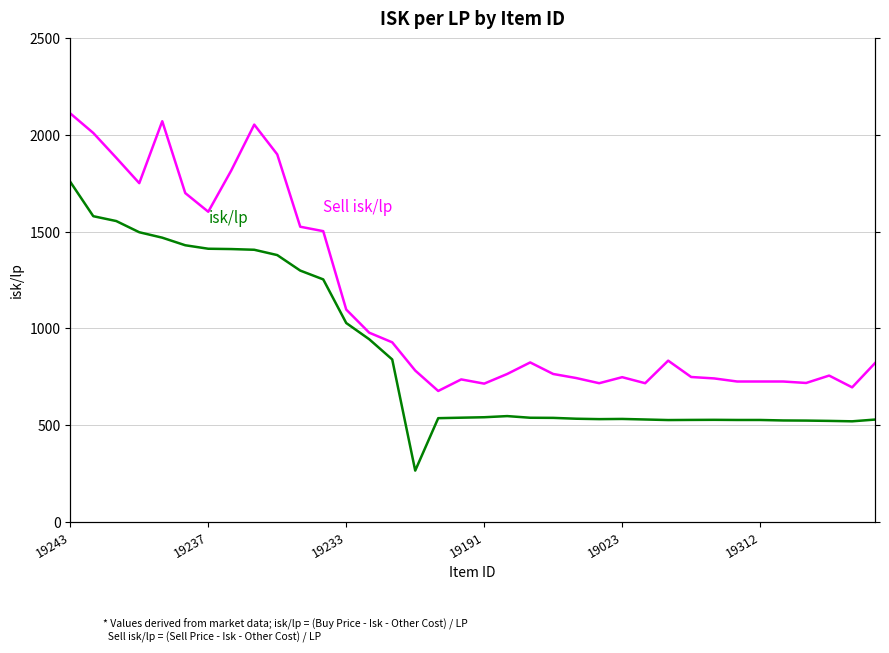

What position from the left is 19237?

2